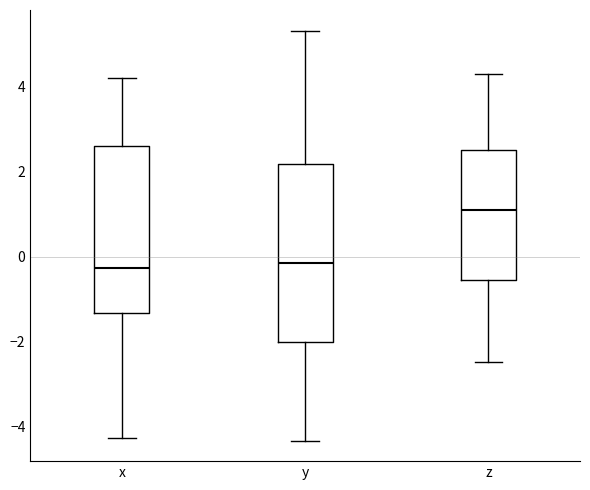

Reading left to right, transcribe this box plot: for each box, give where its median line is, the range the box spans, and where its two whiskers end, as read against the y-axis. The values are not printed on the chart, so give them approximately, as read against the axis.

x: median -0.2, box -1.4 to 2.6, whiskers -4.2 to 4.2
y: median -0.2, box -2.0 to 2.2, whiskers -4.4 to 5.4
z: median 1.2, box -0.6 to 2.6, whiskers -2.4 to 4.4